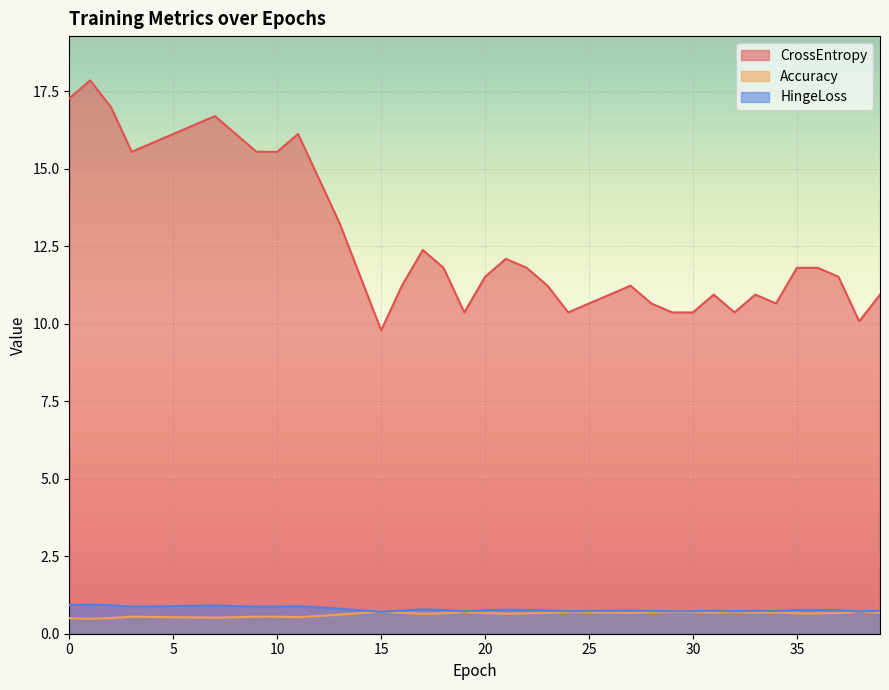

Reading left to right, transcribe all the data shown in this chart.

CrossEntropy: 0=17.3	1=17.8	2=17.0	3=15.5	4=15.8	5=16.1	6=16.4	7=16.7	8=16.1	9=15.5	10=15.5	11=16.1	12=14.7	13=13.2	14=11.5	15=9.8	16=11.2	17=12.4	18=11.8	19=10.4	20=11.5	21=12.1	22=11.8	23=11.2	24=10.4	25=10.7	26=10.9	27=11.2	28=10.7	29=10.4	30=10.4	31=10.9	32=10.4	33=10.9	34=10.7	35=11.8	36=11.8	37=11.5	38=10.1	39=10.9
Accuracy: 0=0.5	1=0.5	2=0.5	3=0.6	4=0.5	5=0.5	6=0.5	7=0.5	8=0.5	9=0.6	10=0.6	11=0.5	12=0.6	13=0.6	14=0.7	15=0.7	16=0.7	17=0.6	18=0.7	19=0.7	20=0.7	21=0.7	22=0.7	23=0.7	24=0.7	25=0.7	26=0.7	27=0.7	28=0.7	29=0.7	30=0.7	31=0.7	32=0.7	33=0.7	34=0.7	35=0.7	36=0.7	37=0.7	38=0.7	39=0.7
HingeLoss: 0=0.9	1=0.9	2=0.9	3=0.9	4=0.9	5=0.9	6=0.9	7=0.9	8=0.9	9=0.9	10=0.9	11=0.9	12=0.8	13=0.8	14=0.8	15=0.7	16=0.8	17=0.8	18=0.8	19=0.7	20=0.8	21=0.8	22=0.8	23=0.8	24=0.7	25=0.7	26=0.7	27=0.8	28=0.7	29=0.7	30=0.7	31=0.7	32=0.7	33=0.7	34=0.7	35=0.8	36=0.8	37=0.8	38=0.7	39=0.7